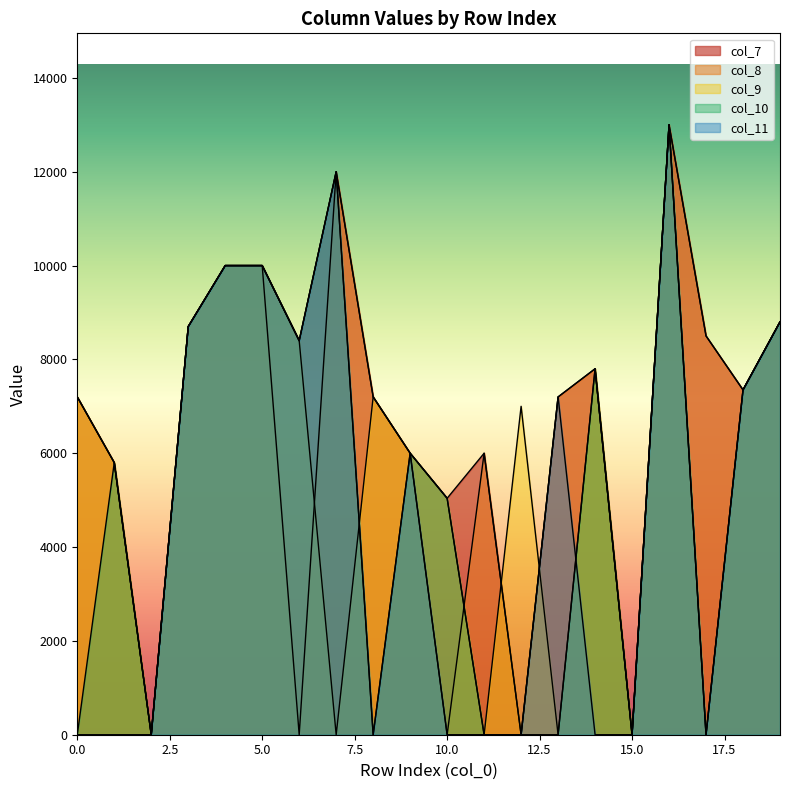

Reading left to right, list all the values displayed in this chart.

col_7: 7200	5800	0	8700	10000	10000	8400	12000	7200	6000	5040	6000	0	7200	7800	0	13000	8500	7350	8800
col_8: 7200	5800	0	8700	10000	10000	0	12000	7200	6000	0	6000	0	7200	7800	0	13000	8500	7350	8800
col_9: 7200	5800	0	8700	10000	10000	8400	0	7200	6000	5040	0	7000	0	7800	0	13000	0	7350	8800
col_10: 0	5800	0	8700	10000	10000	8400	12000	0	6000	5040	0	0	0	7800	0	13000	0	7350	8800
col_11: 0	0	0	8700	10000	10000	8400	12000	0	6000	0	0	0	7200	0	0	13000	0	7350	8800